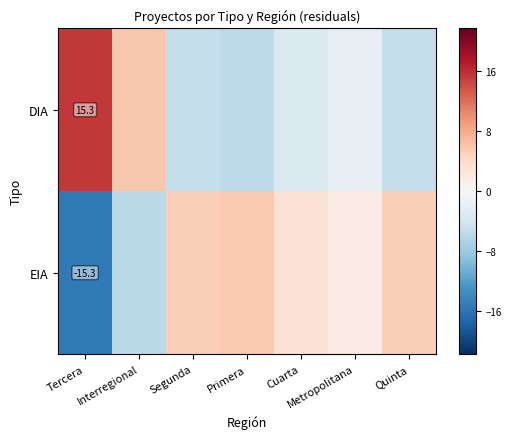

How many negative values does the EIA series have?

2